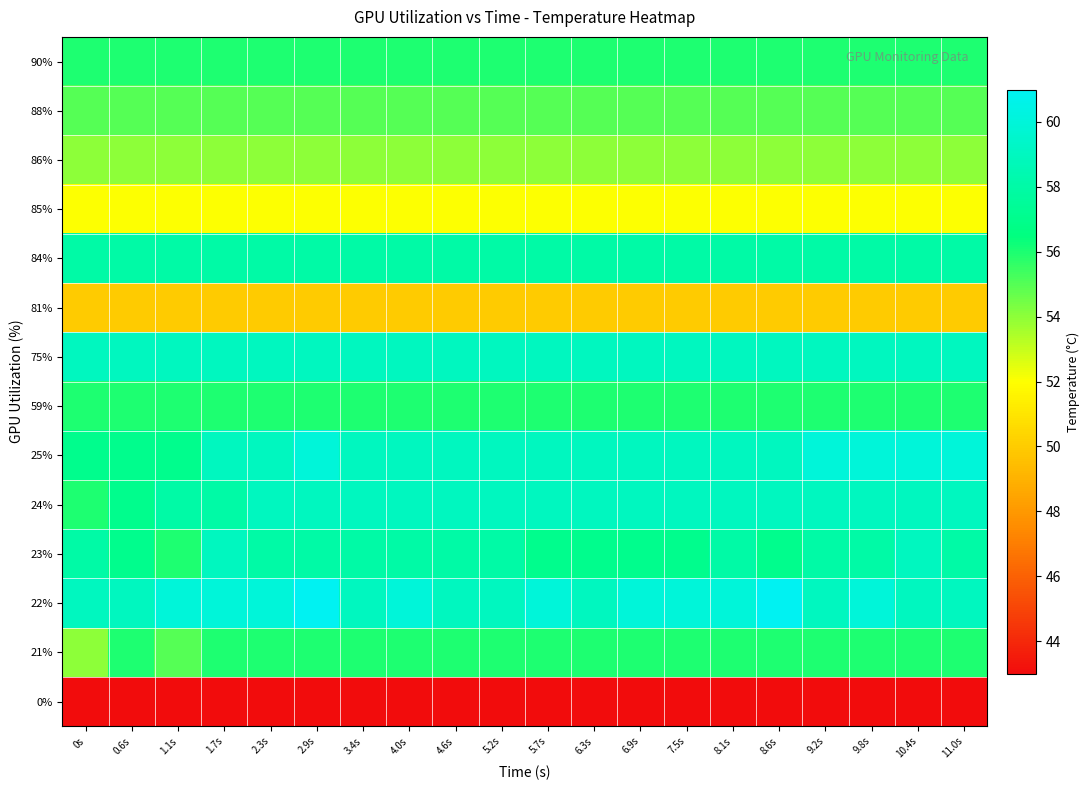

How many series are shown in this chart?

14